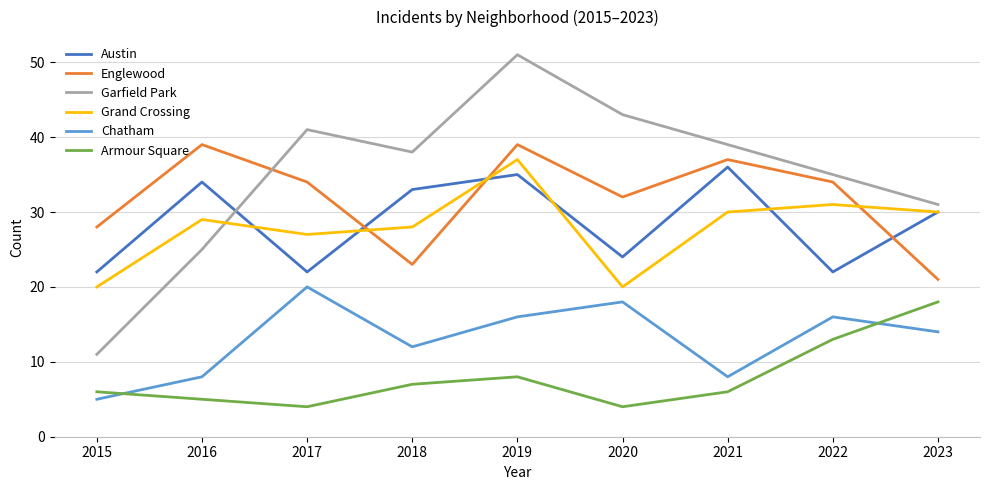

What are all the series names shown in the legend?

Austin, Englewood, Garfield Park, Grand Crossing, Chatham, Armour Square